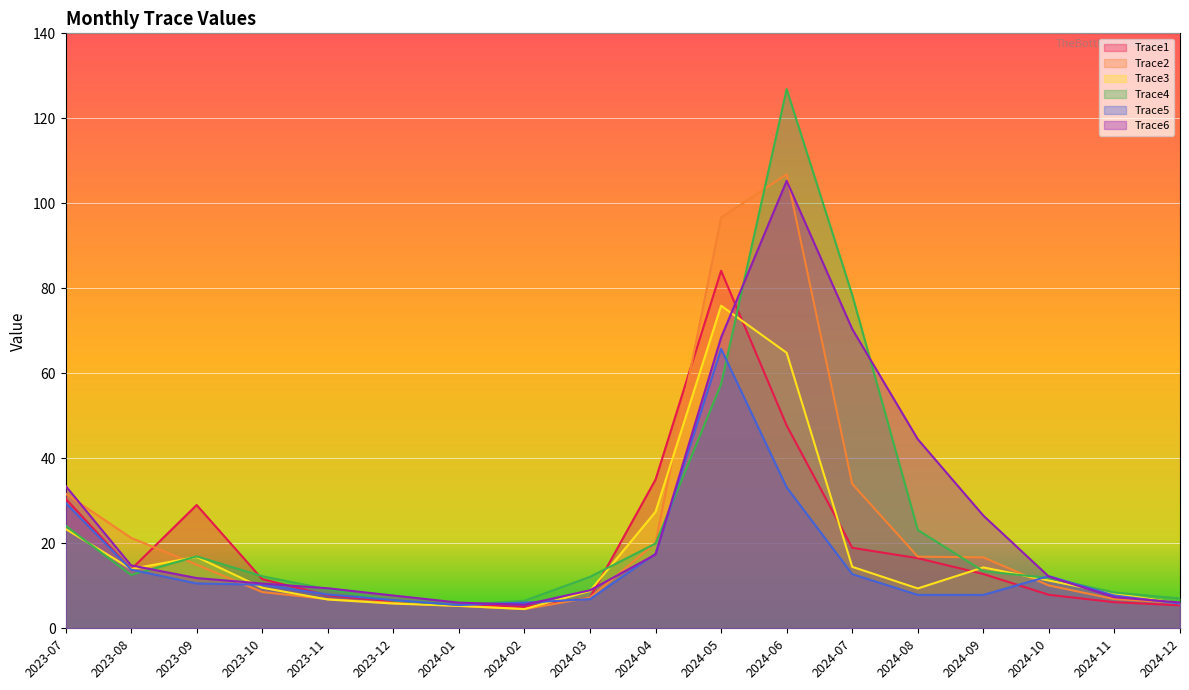

How many interior local peaks does the Trace2 series have?

1